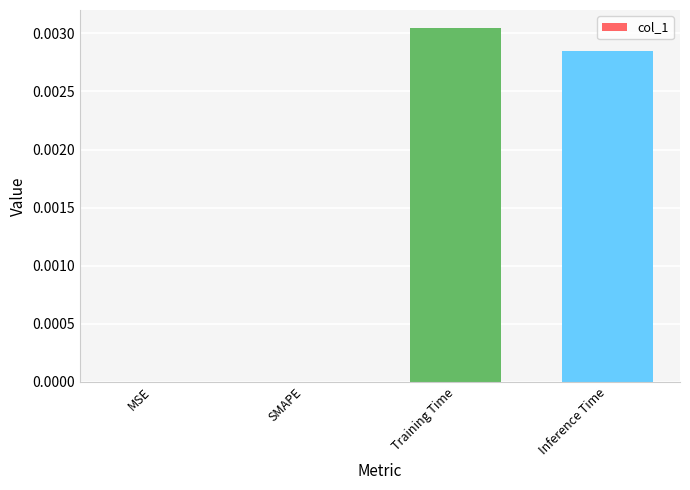

At which category does the chart reach its peak across all series?

Training Time